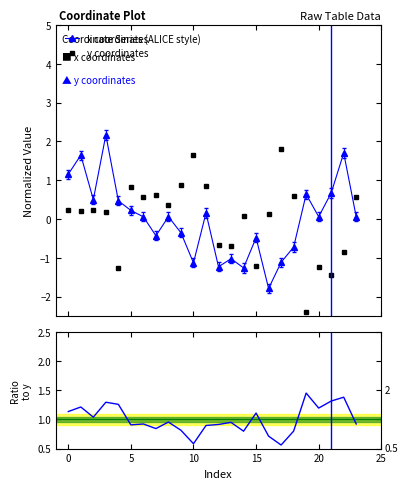

How many data points does each series have?

24